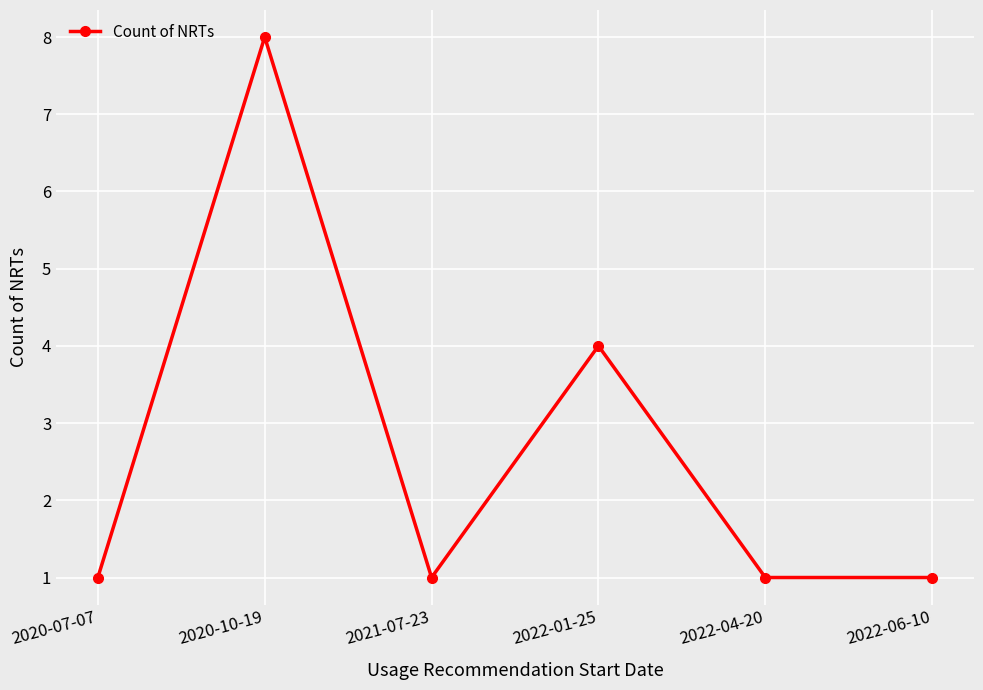

What is the difference between the maximum and minimum values?

7